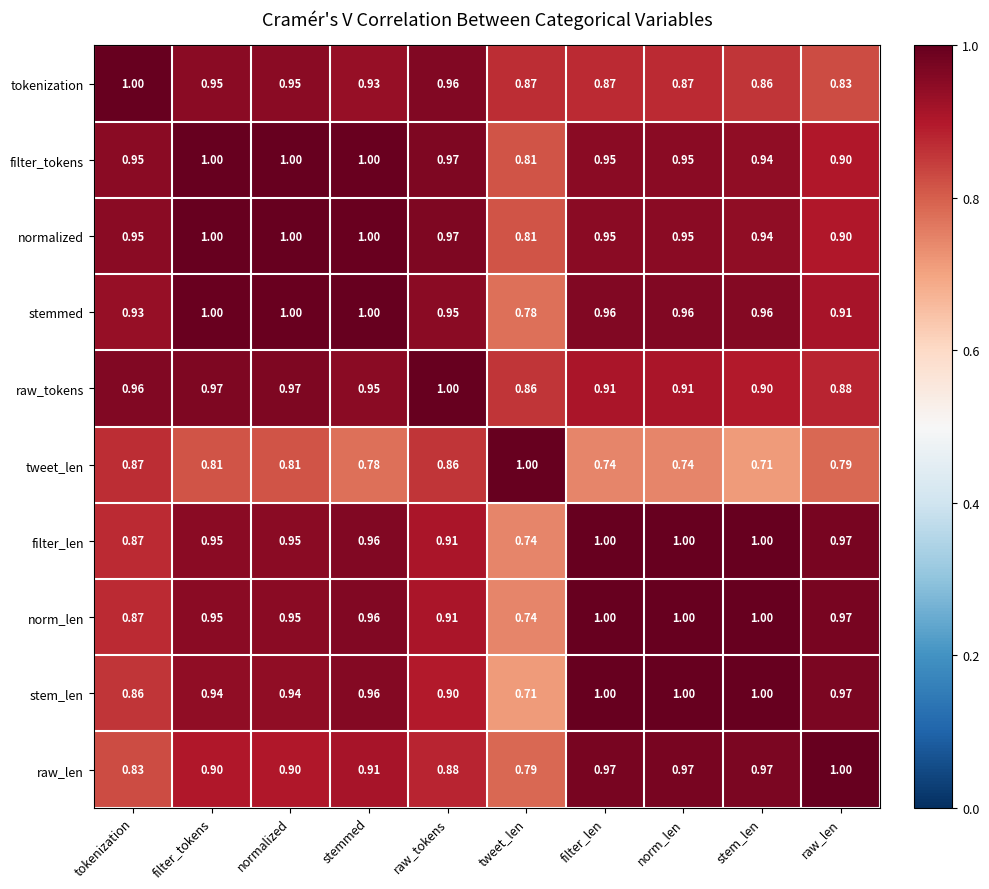

Is the value of stem_len at stemmed greater than the value of stemmed at tokenization?

Yes